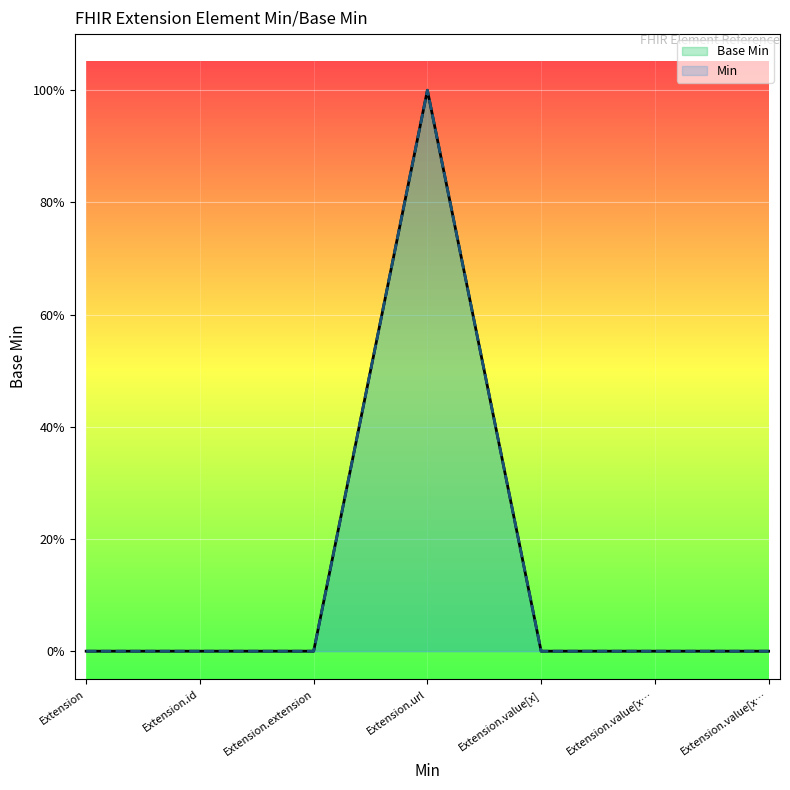

Count the Min values in the range 0 to 1.

7